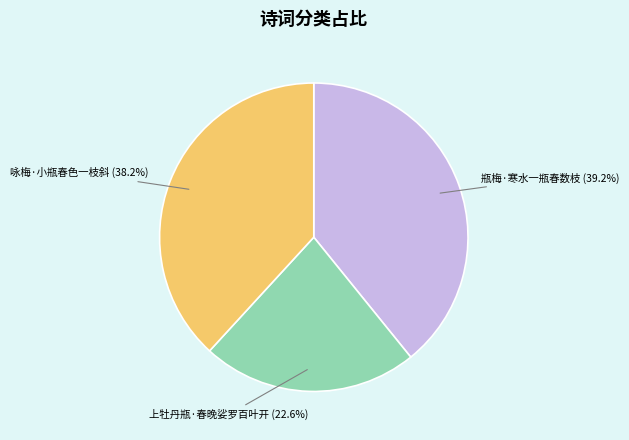

Count the number of slices in the pie.

3